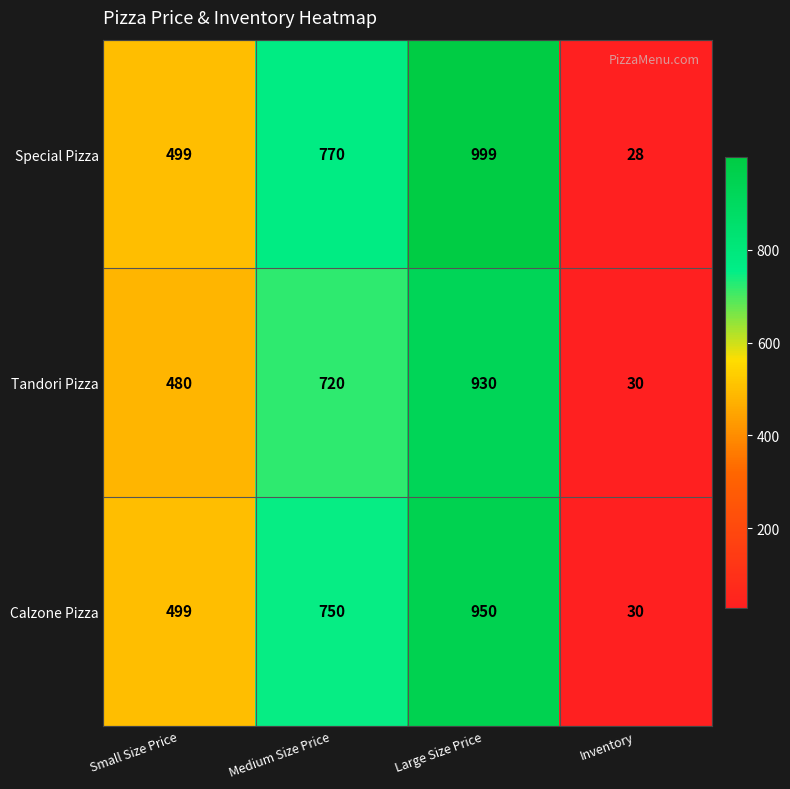

Rank the series by their average value, from lowest to highest.

Tandori Pizza, Calzone Pizza, Special Pizza